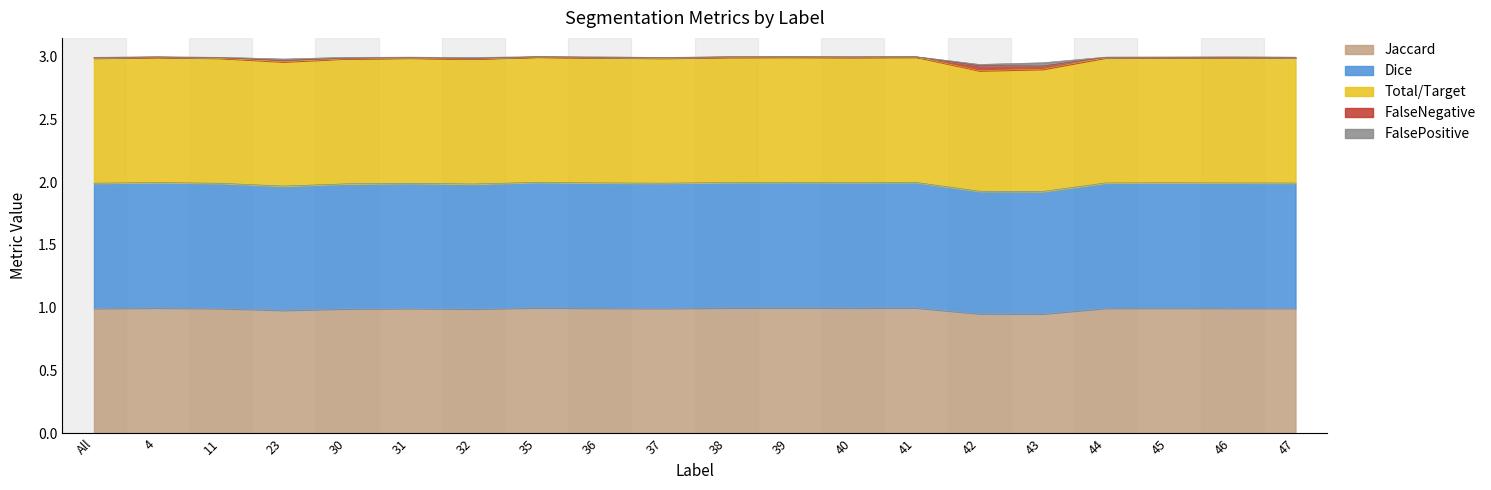

Which series changed the most between 23 and 45?

Dice